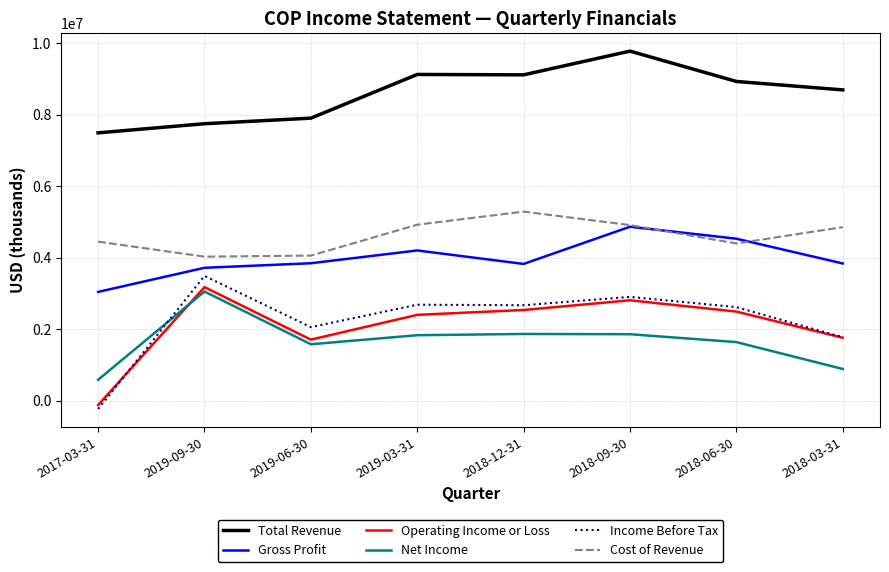

The value of Gross Profit at 2018-03-31 is 3841000. True or false?

True